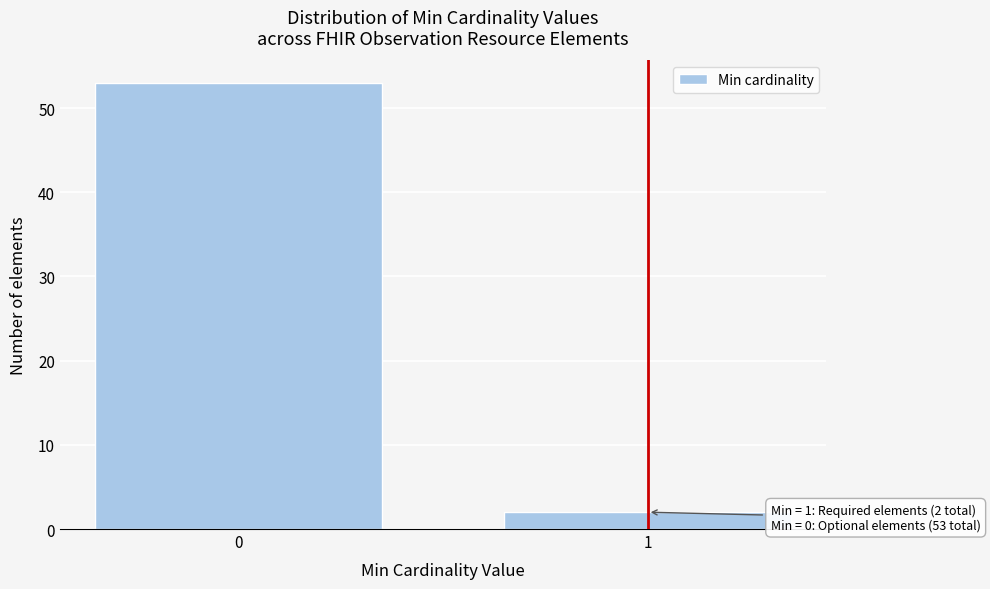

Reading left to right, list all the values displayed in this chart.

53	2